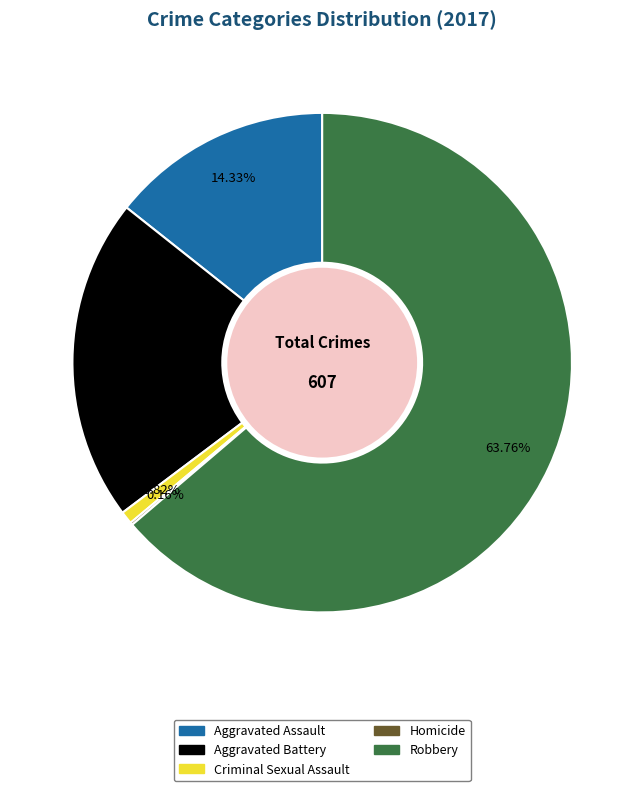

Is it true that Aggravated Assault is 4% of the pie?

False